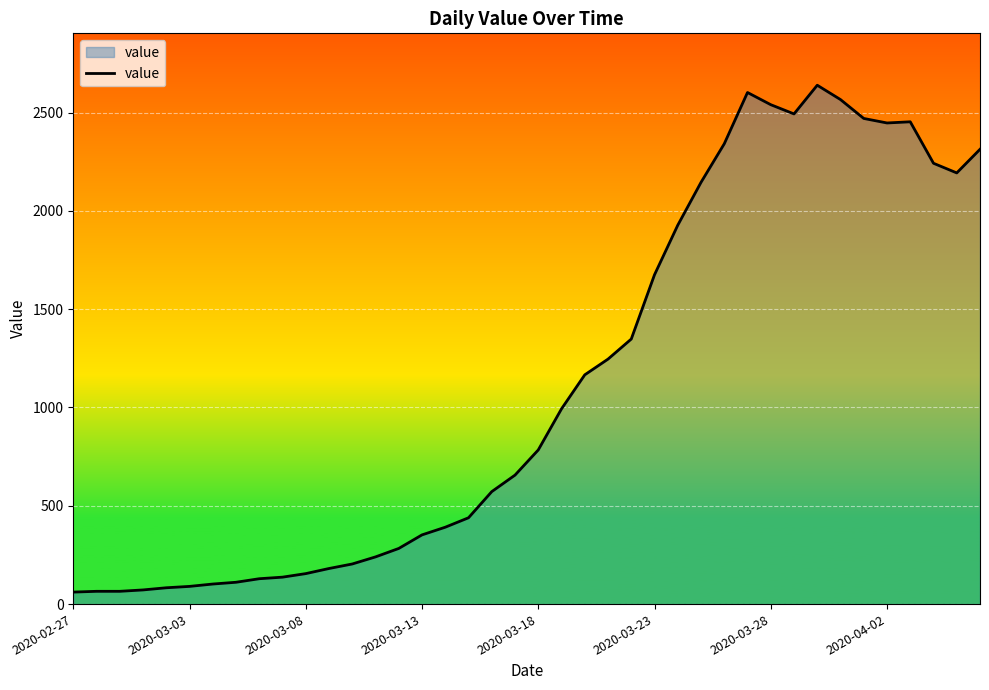

What is the difference between the maximum and minimum values?

2578